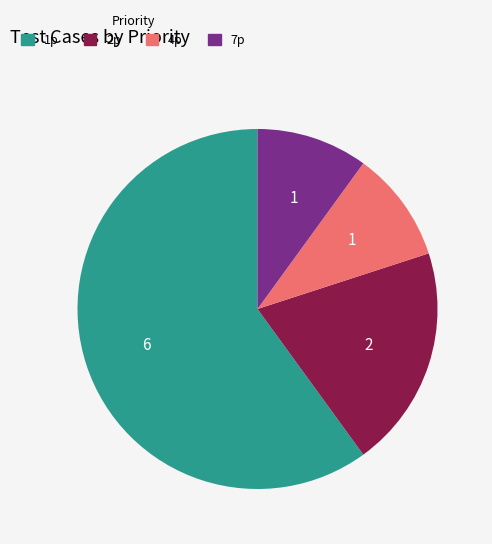

What is the ratio of the value at 7p to the value at 2p?

0.5